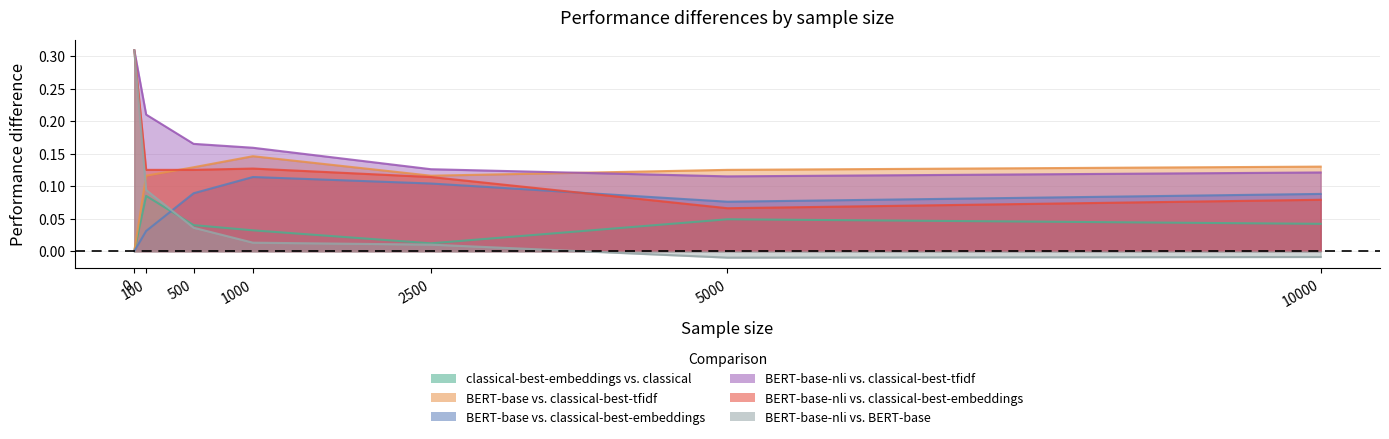

Is the value of classical-best-embeddings vs. classical at 0 greater than the value of BERT-base-nli vs. classical-best-embeddings at 10000?

No